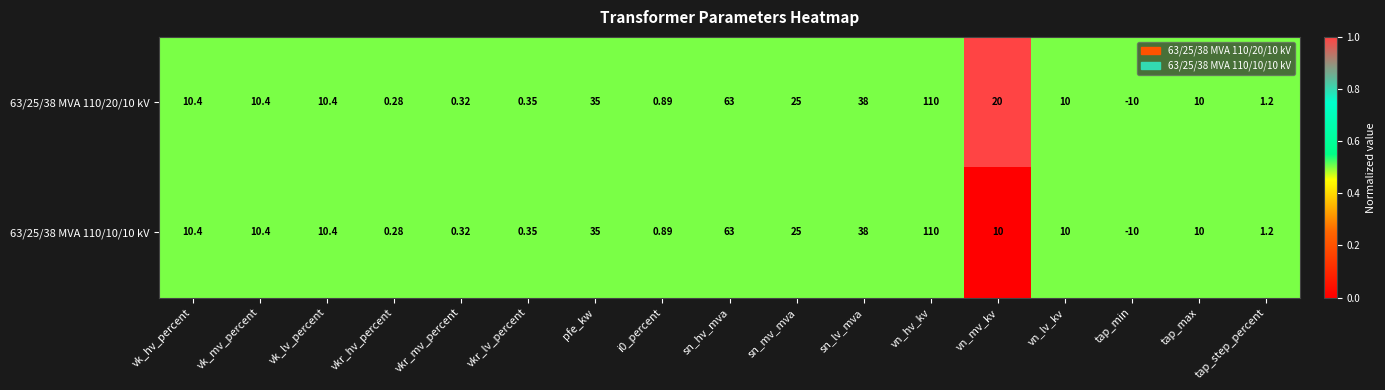

At which category is the sum across all series the highest?

vn_hv_kv